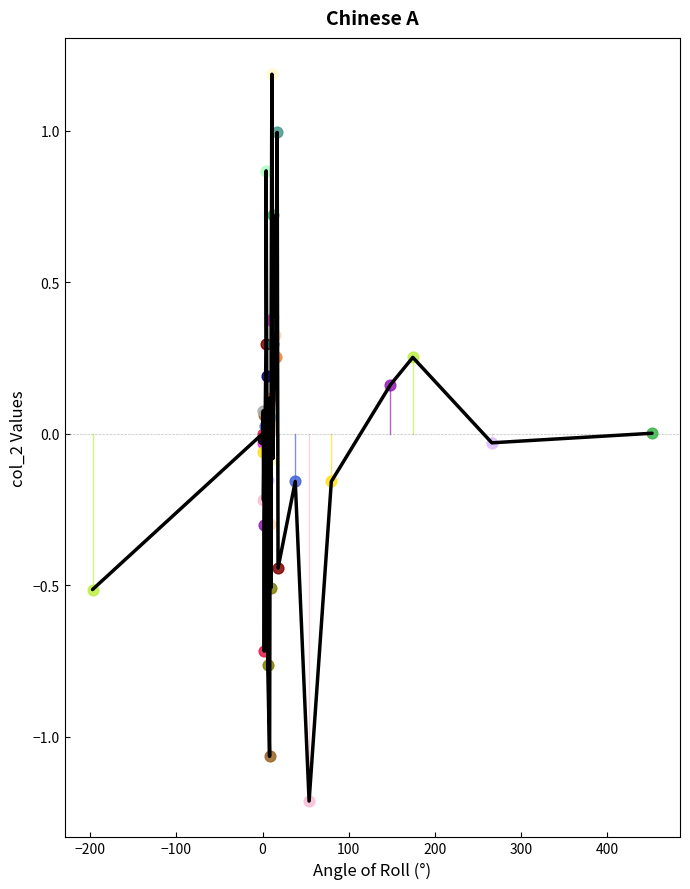

What is the smallest value displayed?

-1.2